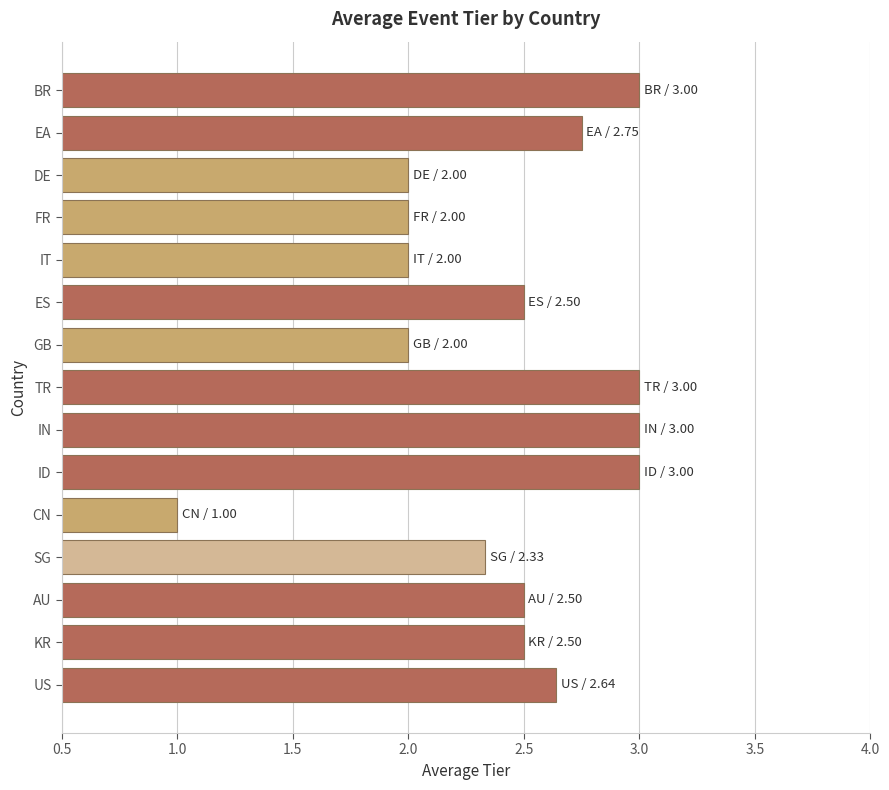

Does the chart contain stacked bars?

No